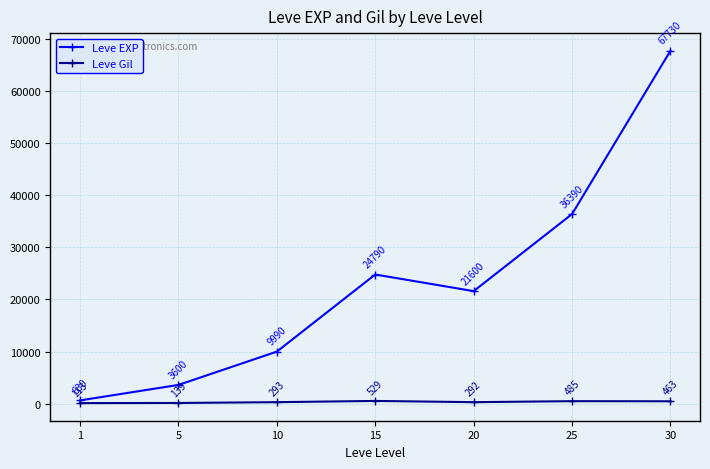

The value of Leve EXP at 15 is 24790. True or false?

True